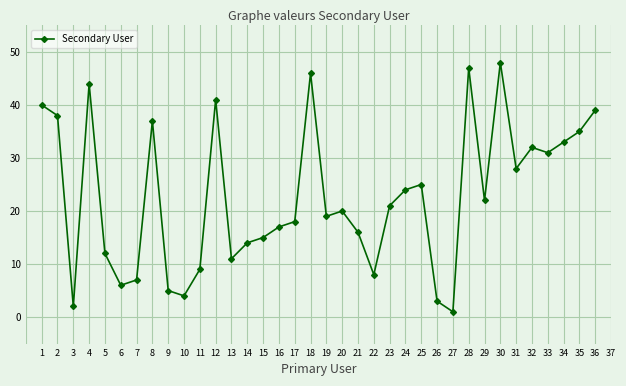

True or false: the data has more than 0 interior local peaks.

True